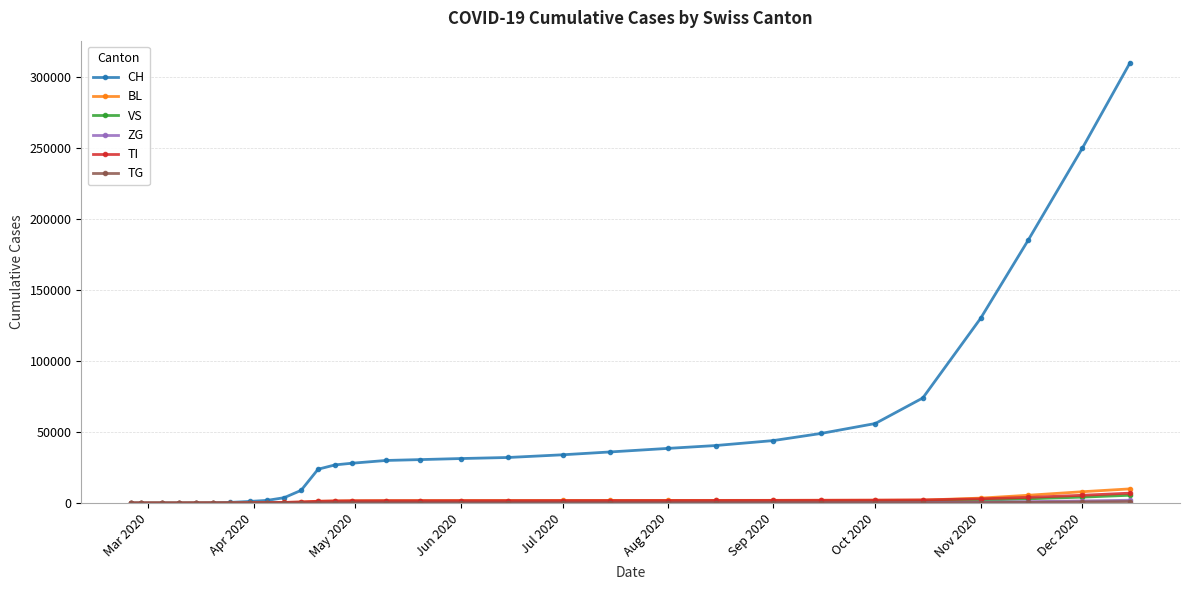

Which series has the widest spread of values?

CH